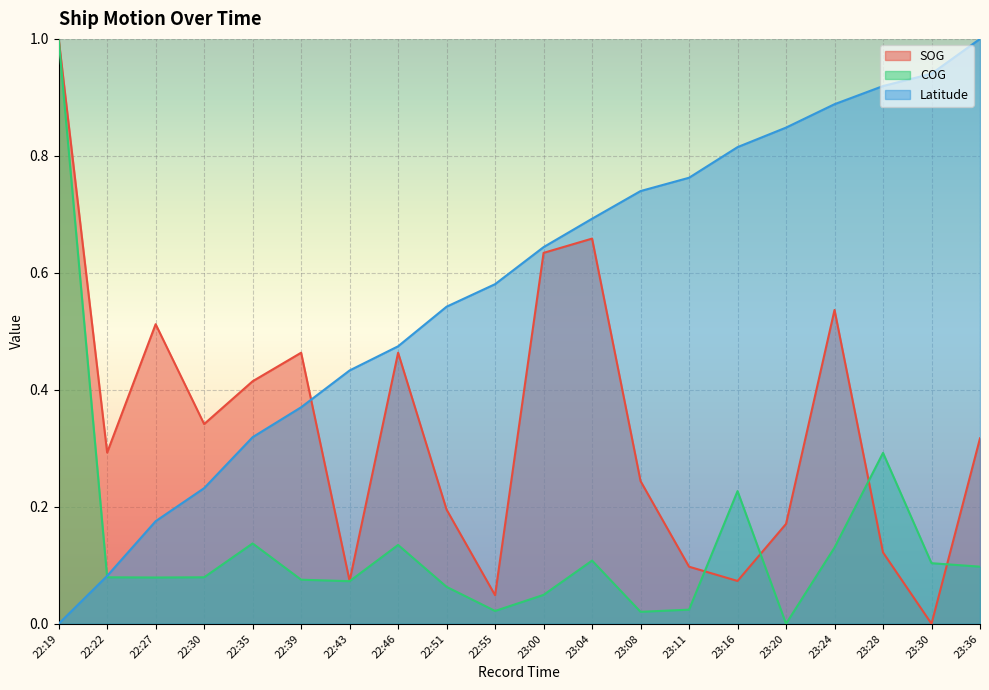

What is the value of the COG point at the 17th from the left?

0.1